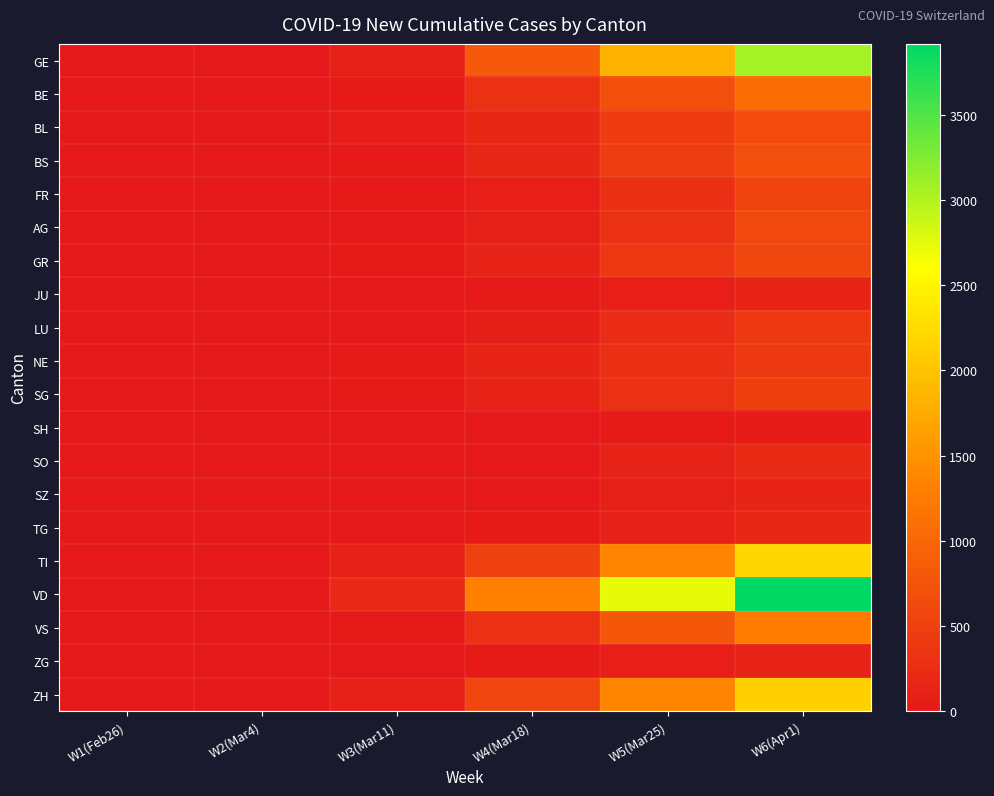

Between W2(Mar4) and W3(Mar11), which series saw the biggest shift?

VD